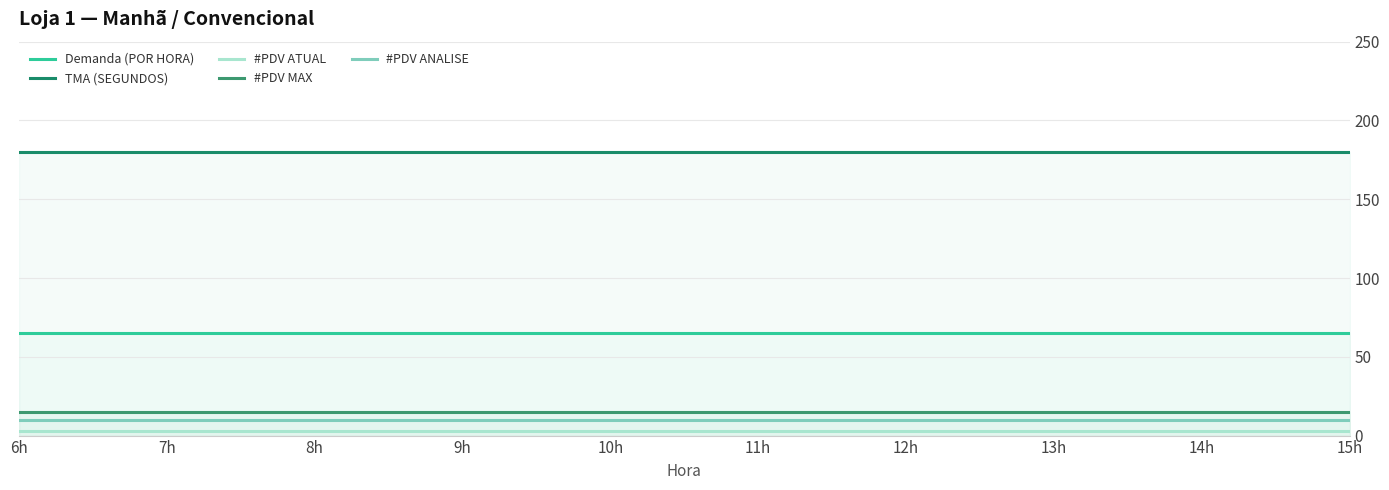

What is the highest value of the Demanda (POR HORA) series?

65